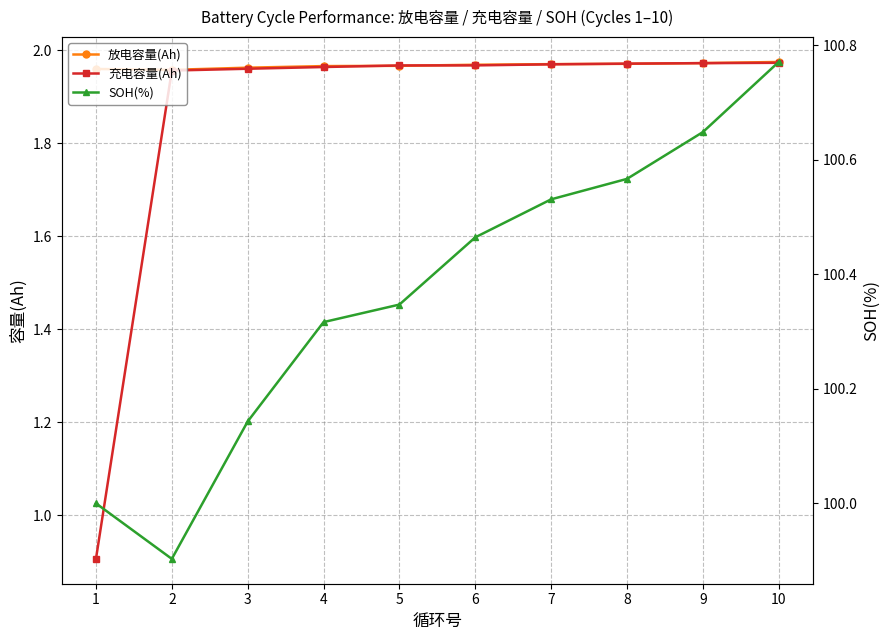

How many lines are shown in the chart?

3